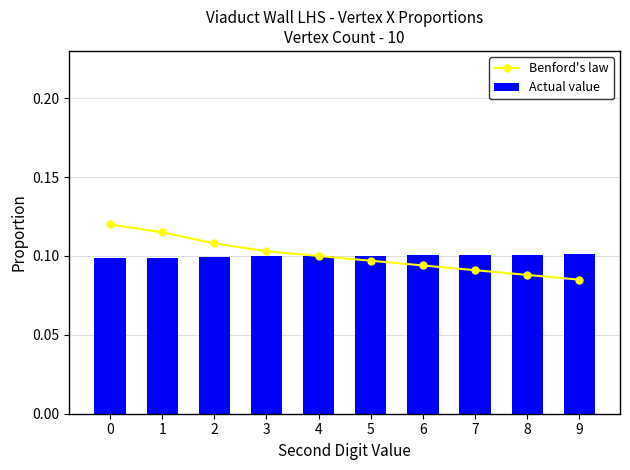

Does the chart contain any negative values?

No